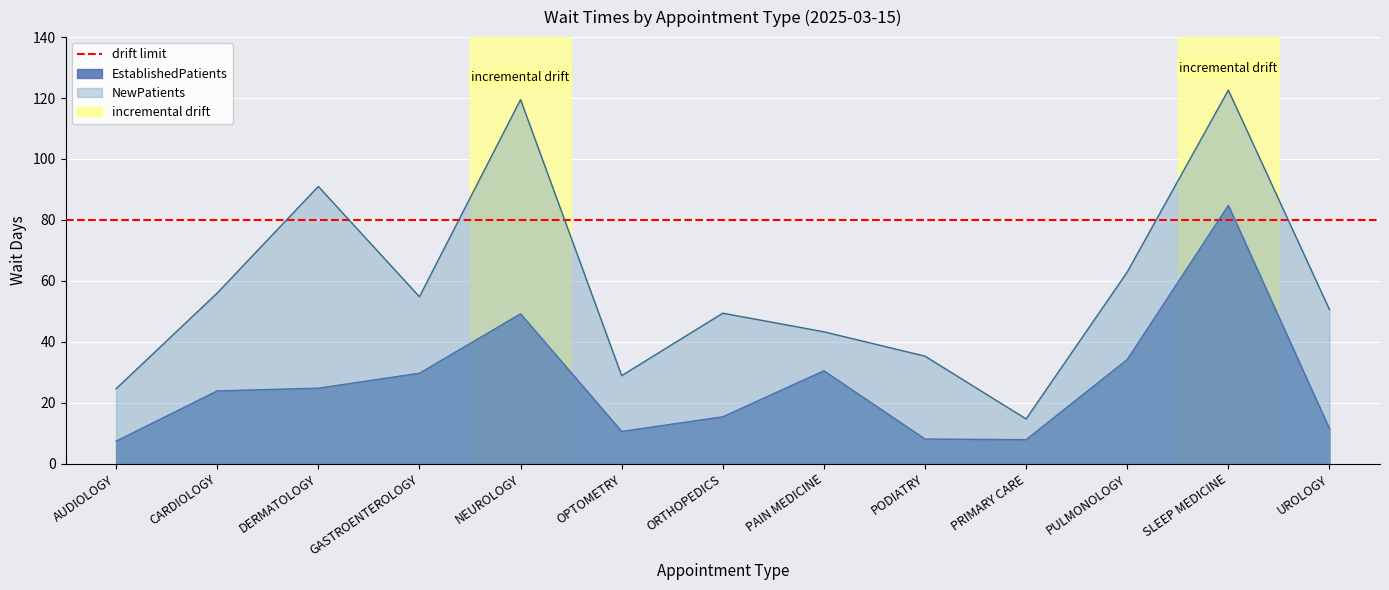

True or false: EstablishedPatients and NewPatients cross at least once.

False